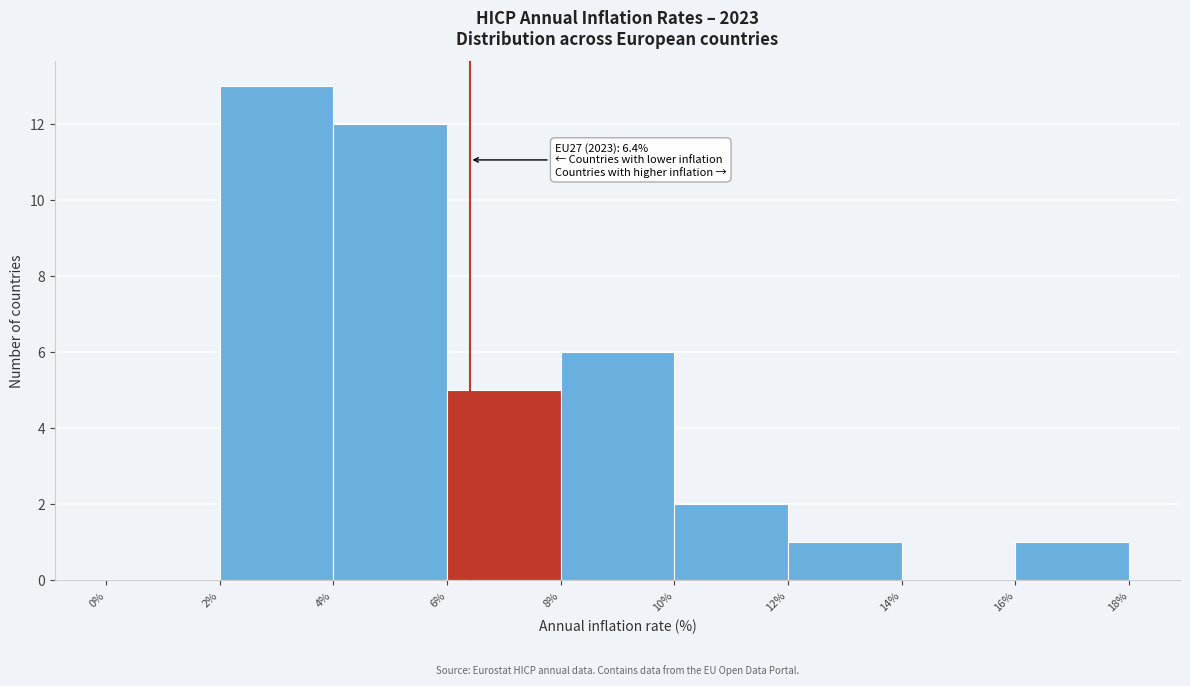

Over which range of the x-axis is the bar tallest?

2% to 4%